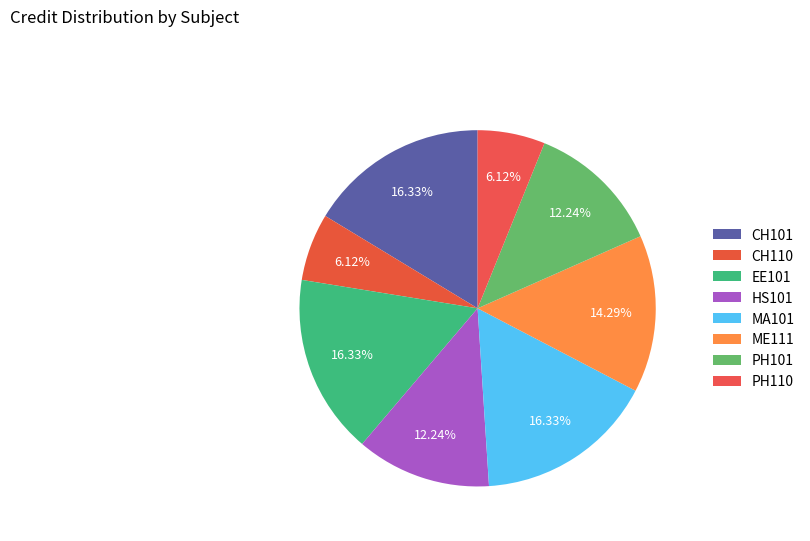

Which category has the biggest portion of the pie?

CH101